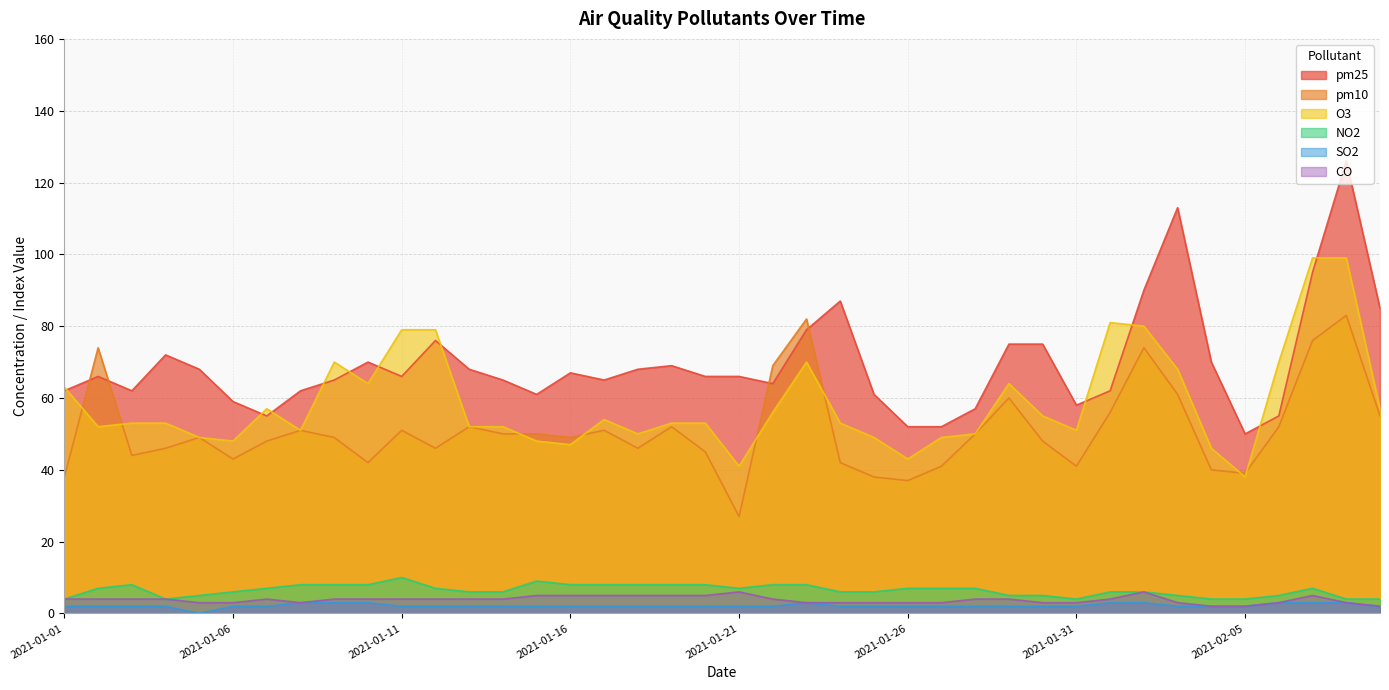

Reading left to right, transcribe all the data shown in this chart.

pm25: 2021-01-01=62	2021-01-02=66	2021-01-03=62	2021-01-04=72	2021-01-05=68	2021-01-06=59	2021-01-07=55	2021-01-08=62	2021-01-09=65	2021-01-10=70	2021-01-11=66	2021-01-12=76	2021-01-13=68	2021-01-14=65	2021-01-15=61	2021-01-16=67	2021-01-17=65	2021-01-18=68	2021-01-19=69	2021-01-20=66	2021-01-21=66	2021-01-22=64	2021-01-23=79	2021-01-24=87	2021-01-25=61	2021-01-26=52	2021-01-27=52	2021-01-28=57	2021-01-29=75	2021-01-30=75	2021-01-31=58	2021-02-01=62	2021-02-02=90	2021-02-03=113	2021-02-04=70	2021-02-05=50	2021-02-06=55	2021-02-07=95	2021-02-08=126	2021-02-09=85
pm10: 2021-01-01=38	2021-01-02=74	2021-01-03=44	2021-01-04=46	2021-01-05=49	2021-01-06=43	2021-01-07=48	2021-01-08=51	2021-01-09=49	2021-01-10=42	2021-01-11=51	2021-01-12=46	2021-01-13=52	2021-01-14=50	2021-01-15=50	2021-01-16=49	2021-01-17=51	2021-01-18=46	2021-01-19=52	2021-01-20=45	2021-01-21=27	2021-01-22=69	2021-01-23=82	2021-01-24=42	2021-01-25=38	2021-01-26=37	2021-01-27=41	2021-01-28=50	2021-01-29=60	2021-01-30=48	2021-01-31=41	2021-02-01=56	2021-02-02=74	2021-02-03=61	2021-02-04=40	2021-02-05=39	2021-02-06=52	2021-02-07=76	2021-02-08=83	2021-02-09=55
O3: 2021-01-01=63	2021-01-02=52	2021-01-03=53	2021-01-04=53	2021-01-05=49	2021-01-06=48	2021-01-07=57	2021-01-08=51	2021-01-09=70	2021-01-10=64	2021-01-11=79	2021-01-12=79	2021-01-13=52	2021-01-14=52	2021-01-15=48	2021-01-16=47	2021-01-17=54	2021-01-18=50	2021-01-19=53	2021-01-20=53	2021-01-21=41	2021-01-22=56	2021-01-23=70	2021-01-24=53	2021-01-25=49	2021-01-26=43	2021-01-27=49	2021-01-28=50	2021-01-29=64	2021-01-30=55	2021-01-31=51	2021-02-01=81	2021-02-02=80	2021-02-03=68	2021-02-04=46	2021-02-05=38	2021-02-06=70	2021-02-07=99	2021-02-08=99	2021-02-09=57
NO2: 2021-01-01=4	2021-01-02=7	2021-01-03=8	2021-01-04=4	2021-01-05=5	2021-01-06=6	2021-01-07=7	2021-01-08=8	2021-01-09=8	2021-01-10=8	2021-01-11=10	2021-01-12=7	2021-01-13=6	2021-01-14=6	2021-01-15=9	2021-01-16=8	2021-01-17=8	2021-01-18=8	2021-01-19=8	2021-01-20=8	2021-01-21=7	2021-01-22=8	2021-01-23=8	2021-01-24=6	2021-01-25=6	2021-01-26=7	2021-01-27=7	2021-01-28=7	2021-01-29=5	2021-01-30=5	2021-01-31=4	2021-02-01=6	2021-02-02=6	2021-02-03=5	2021-02-04=4	2021-02-05=4	2021-02-06=5	2021-02-07=7	2021-02-08=4	2021-02-09=4
SO2: 2021-01-01=2	2021-01-02=2	2021-01-03=2	2021-01-04=2	2021-01-05=0	2021-01-06=2	2021-01-07=2	2021-01-08=3	2021-01-09=3	2021-01-10=3	2021-01-11=2	2021-01-12=2	2021-01-13=2	2021-01-14=2	2021-01-15=2	2021-01-16=2	2021-01-17=2	2021-01-18=2	2021-01-19=2	2021-01-20=2	2021-01-21=2	2021-01-22=2	2021-01-23=3	2021-01-24=2	2021-01-25=2	2021-01-26=2	2021-01-27=2	2021-01-28=2	2021-01-29=2	2021-01-30=2	2021-01-31=2	2021-02-01=3	2021-02-02=3	2021-02-03=2	2021-02-04=2	2021-02-05=2	2021-02-06=3	2021-02-07=3	2021-02-08=3	2021-02-09=2
CO: 2021-01-01=4	2021-01-02=4	2021-01-03=4	2021-01-04=4	2021-01-05=3	2021-01-06=3	2021-01-07=4	2021-01-08=3	2021-01-09=4	2021-01-10=4	2021-01-11=4	2021-01-12=4	2021-01-13=4	2021-01-14=4	2021-01-15=5	2021-01-16=5	2021-01-17=5	2021-01-18=5	2021-01-19=5	2021-01-20=5	2021-01-21=6	2021-01-22=4	2021-01-23=3	2021-01-24=3	2021-01-25=3	2021-01-26=3	2021-01-27=3	2021-01-28=4	2021-01-29=4	2021-01-30=3	2021-01-31=3	2021-02-01=4	2021-02-02=6	2021-02-03=3	2021-02-04=2	2021-02-05=2	2021-02-06=3	2021-02-07=5	2021-02-08=3	2021-02-09=2